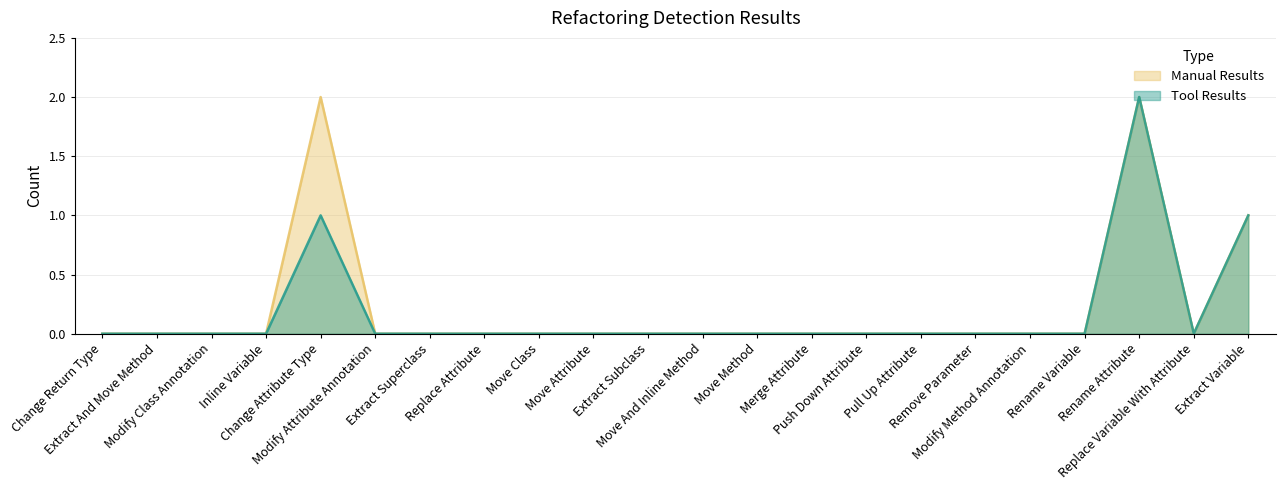

At how many categories does at least one series exceed 1?

2